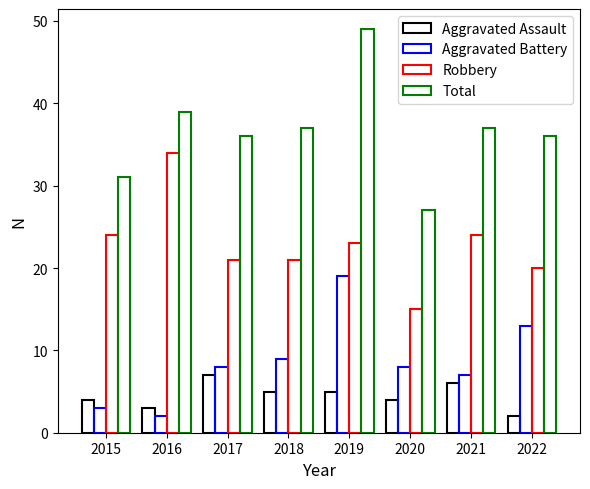

How many bars are there in total?

32